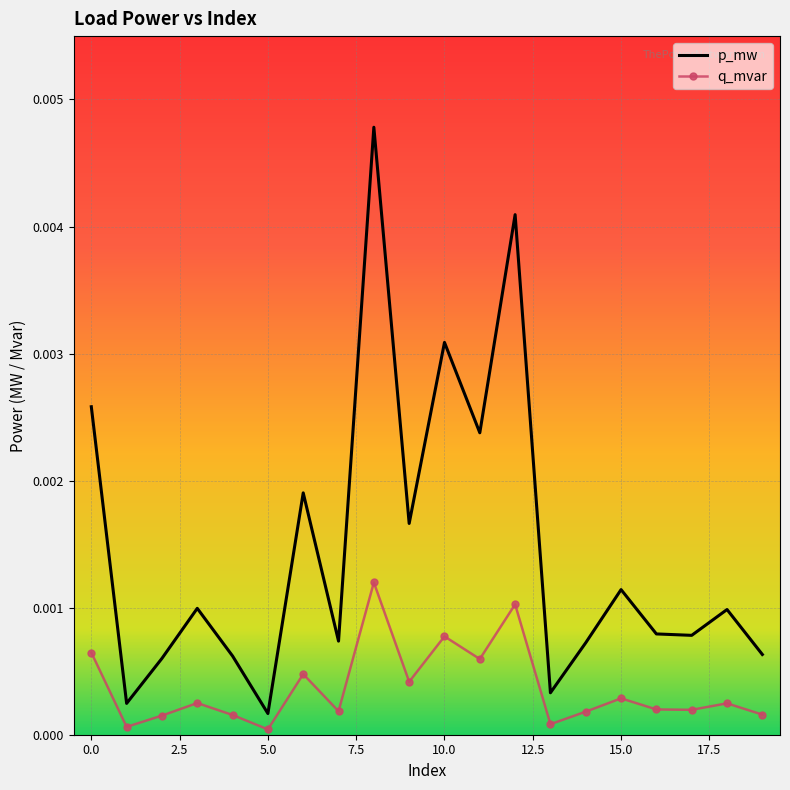

List the series in order of their peak value, highest first.

p_mw, q_mvar